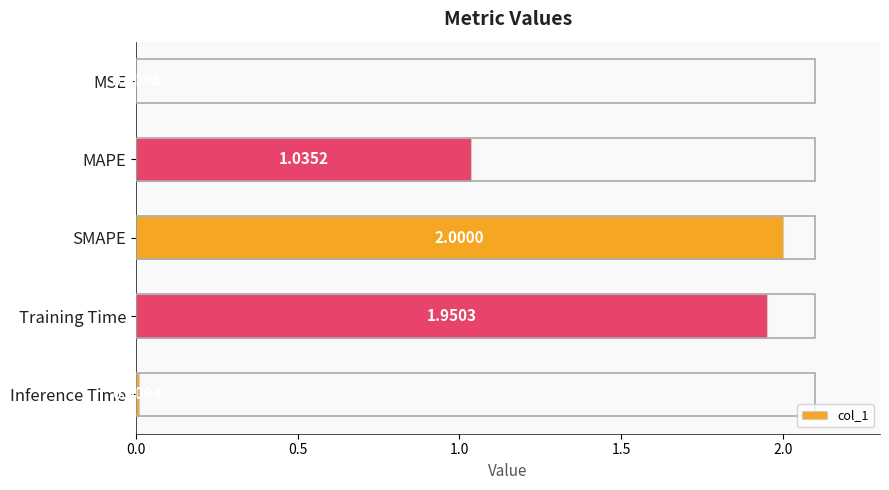

Between MSE and MAPE, which is larger?

MAPE